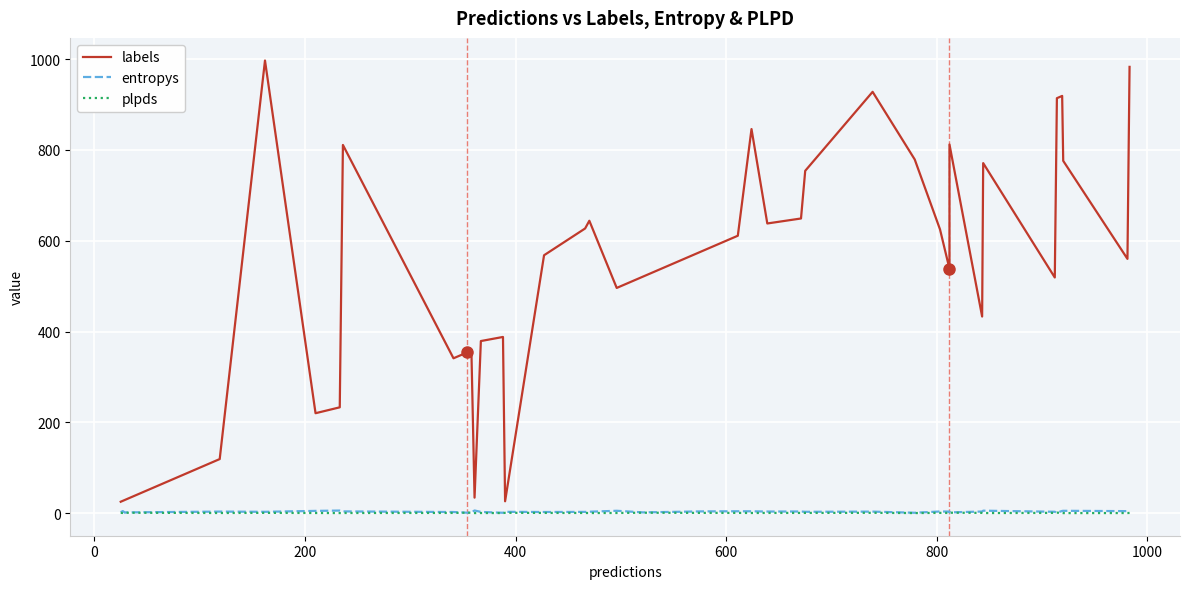

How many data points in labels are above 568?

19